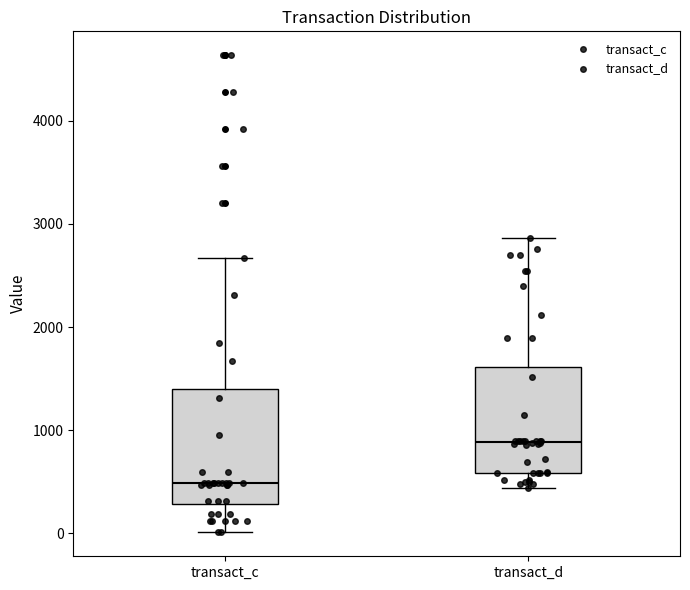

Which box's median line is the highest?

transact_d